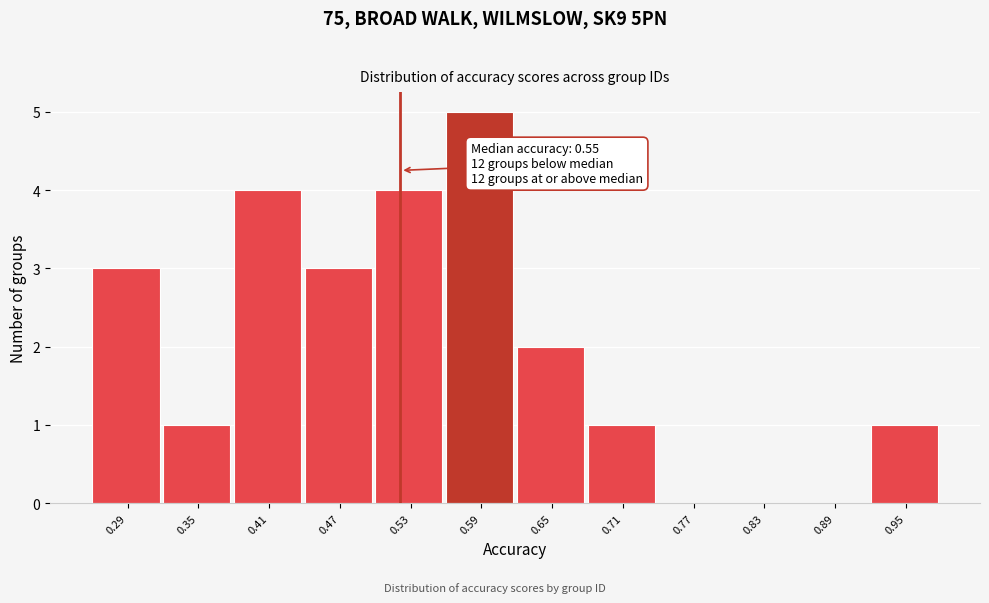

Reading right to left, list all the values displayed in this chart.

0.95=1	0.89=0	0.83=0	0.77=0	0.71=1	0.65=2	0.59=5	0.53=4	0.47=3	0.41=4	0.35=1	0.29=3